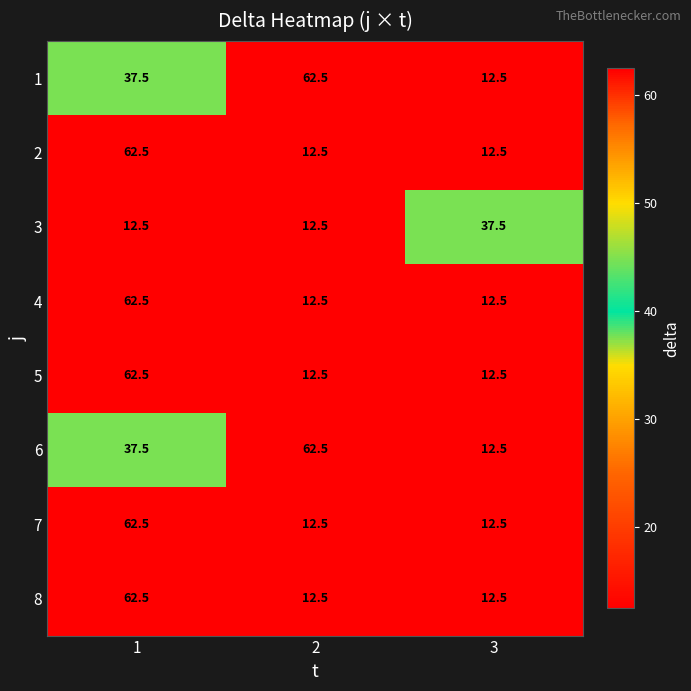

At how many categories does at least one series exceed 23?

3